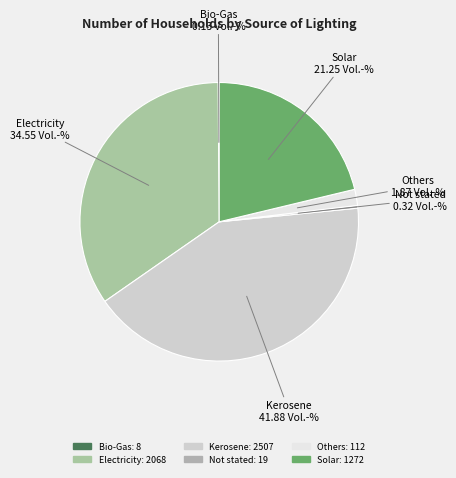

Is it true that Others is 2% of the pie?

True